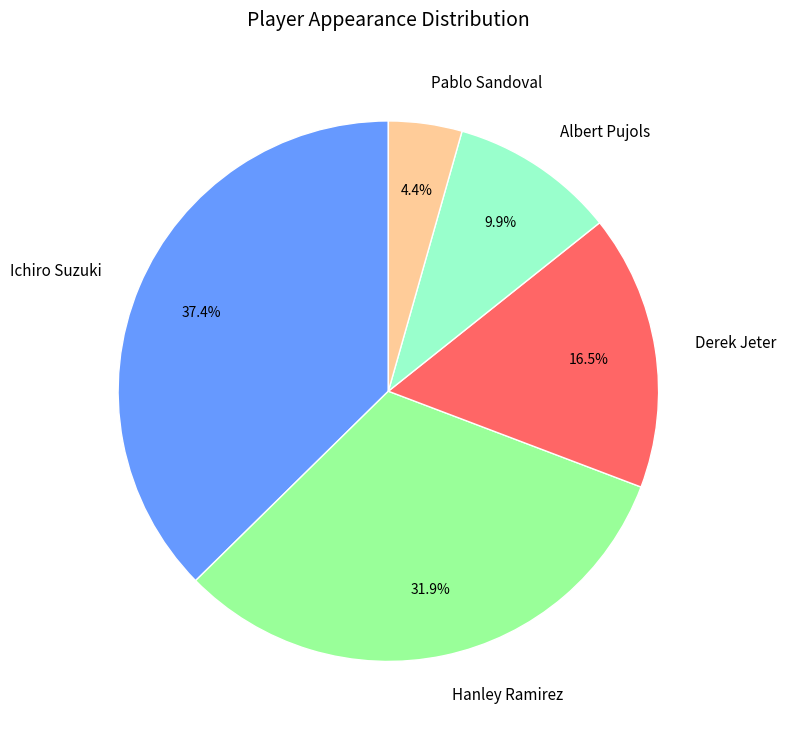

To the nearest percent, what percentage of the pie is Ichiro Suzuki?

37%